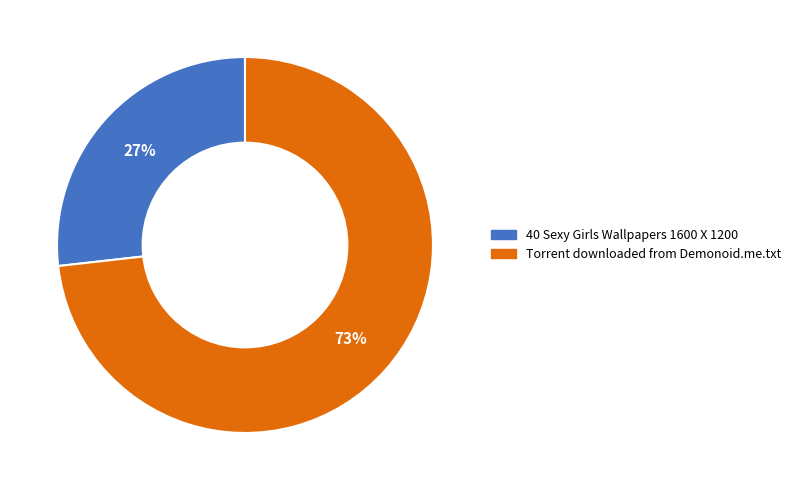

The 40 Sexy Girls Wallpapers 1600 X 1200 slice represents 27% of the pie. True or false?

True